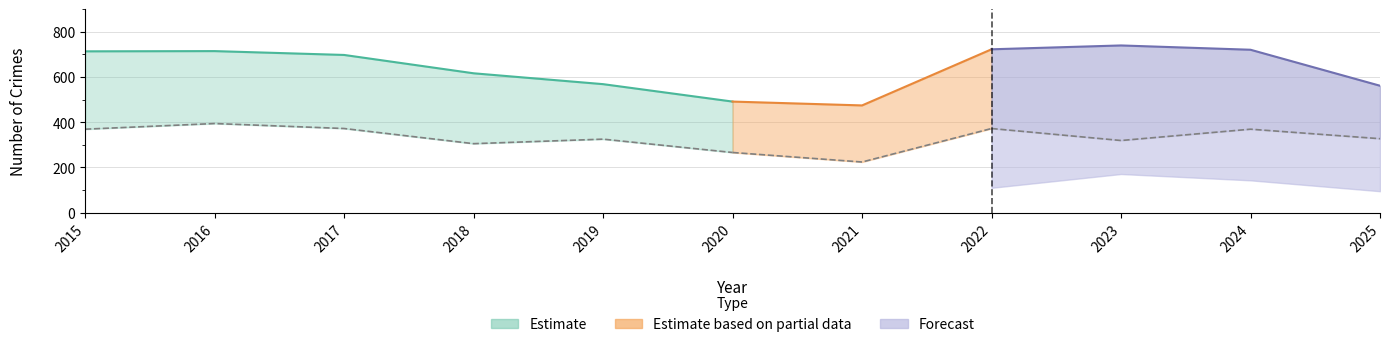

True or false: Total and Robbery cross at least once.

False